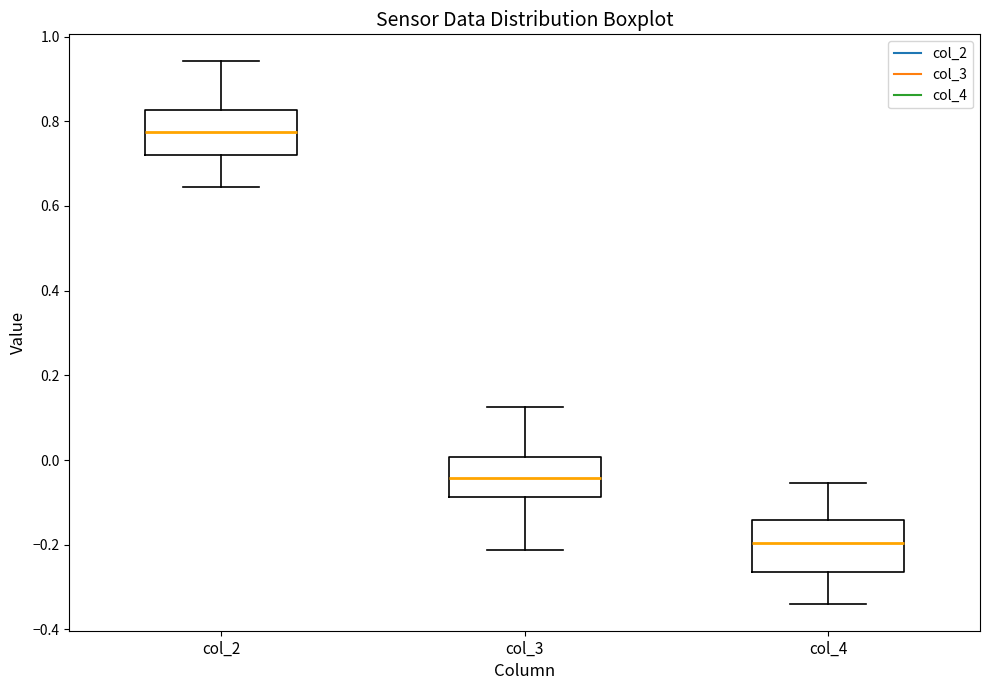

Where is the upper edge of the box for col_2 on the y-axis? The values are not printed on the chart, so give them approximately, as read against the axis.

0.82